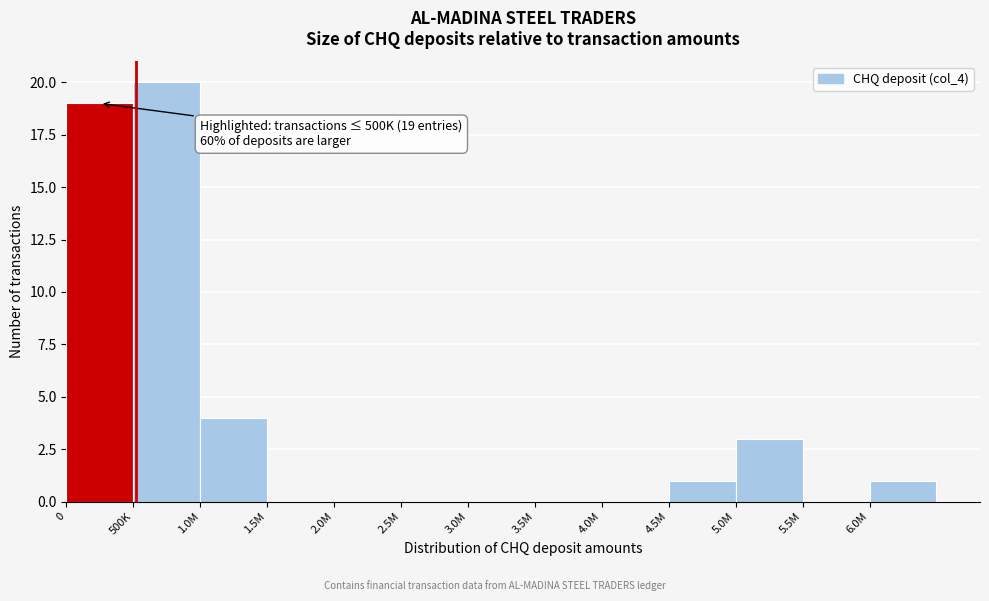

Reading left to right, list all the values displayed in this chart.

0=19	500K=20	1.0M=4	1.5M=0	2.0M=0	2.5M=0	3.0M=0	3.5M=0	4.0M=0	4.5M=1	5.0M=3	5.5M=0	6.0M=1